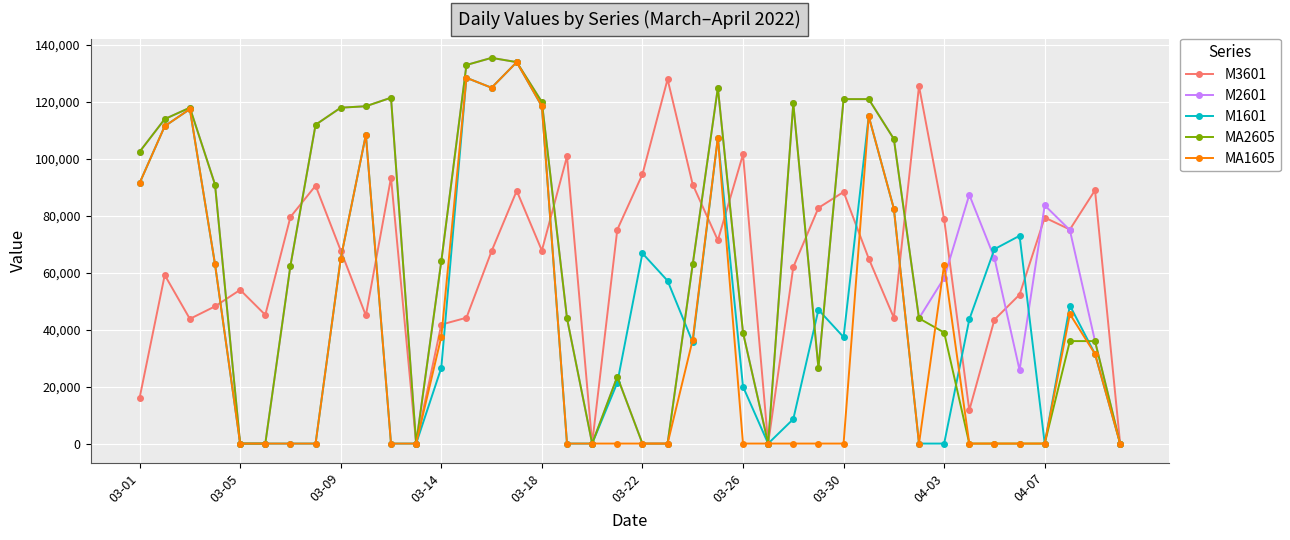

Which series has the largest total across all categories?

M2601